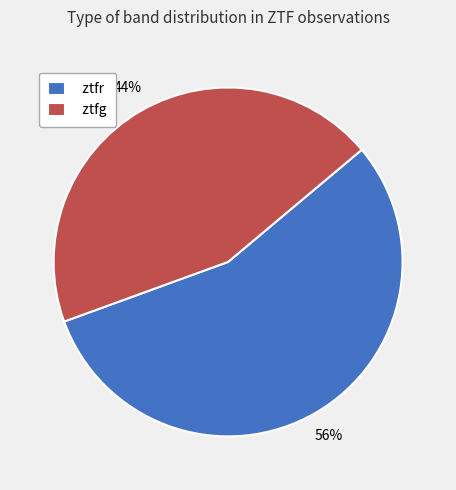

Combined, do ztfr and ztfg account for over 50%?

Yes